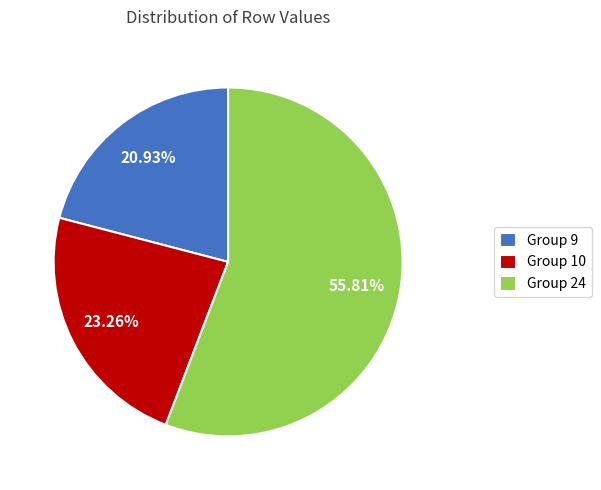

Is there any slice that represents more than half of the pie?

Yes